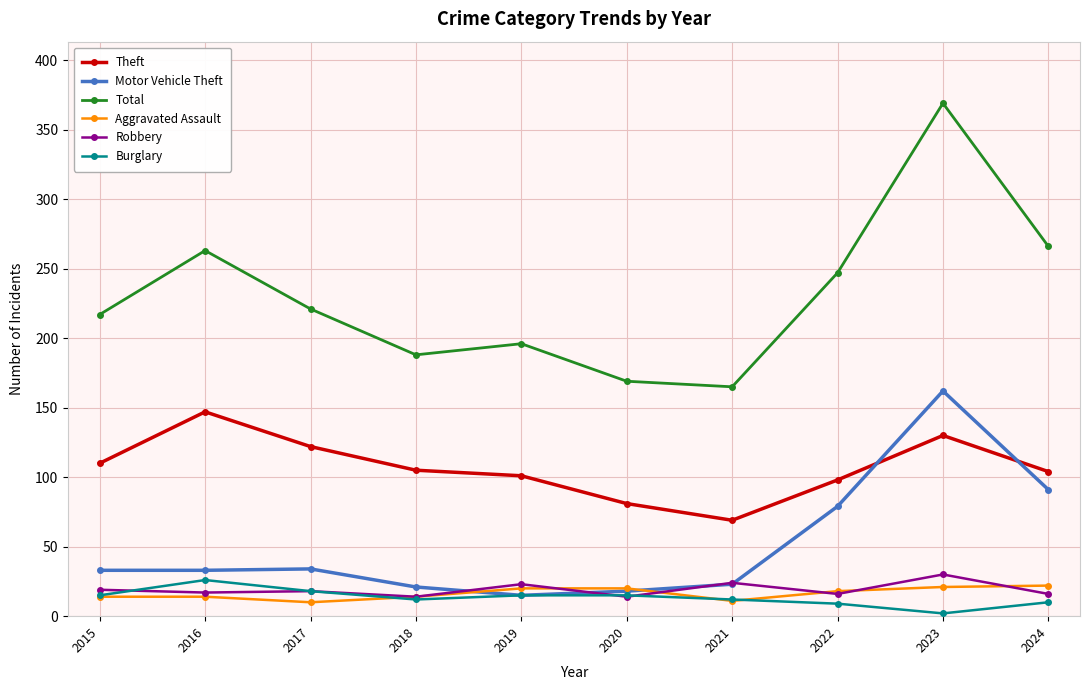

What is the difference between the highest and lowest values at 2016?

249